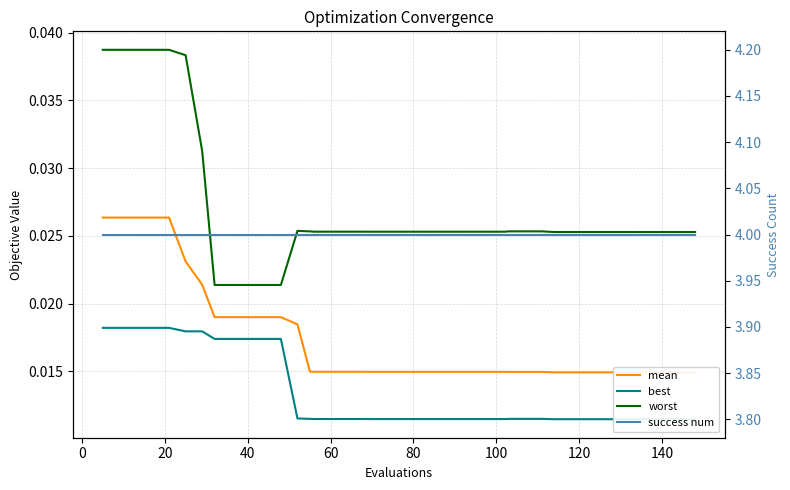

Reading left to right, transcribe all the data shown in this chart.

mean: 0.0	0.0	0.0	0.0	0.0	0.0	0.0	0.0	0.0	0.0	0.0	0.0	0.0	0.0	0.0	0.0	0.0	0.0	0.0	0.0	0.0	0.0	0.0	0.0	0.0	0.0	0.0	0.0	0.0	0.0	0.0	0.0	0.0	0.0	0.0	0.0	0.0	0.0	0.0	0.0
best: 0.0	0.0	0.0	0.0	0.0	0.0	0.0	0.0	0.0	0.0	0.0	0.0	0.0	0.0	0.0	0.0	0.0	0.0	0.0	0.0	0.0	0.0	0.0	0.0	0.0	0.0	0.0	0.0	0.0	0.0	0.0	0.0	0.0	0.0	0.0	0.0	0.0	0.0	0.0	0.0
worst: 0.0	0.0	0.0	0.0	0.0	0.0	0.0	0.0	0.0	0.0	0.0	0.0	0.0	0.0	0.0	0.0	0.0	0.0	0.0	0.0	0.0	0.0	0.0	0.0	0.0	0.0	0.0	0.0	0.0	0.0	0.0	0.0	0.0	0.0	0.0	0.0	0.0	0.0	0.0	0.0
success num: 4.0	4.0	4.0	4.0	4.0	4.0	4.0	4.0	4.0	4.0	4.0	4.0	4.0	4.0	4.0	4.0	4.0	4.0	4.0	4.0	4.0	4.0	4.0	4.0	4.0	4.0	4.0	4.0	4.0	4.0	4.0	4.0	4.0	4.0	4.0	4.0	4.0	4.0	4.0	4.0